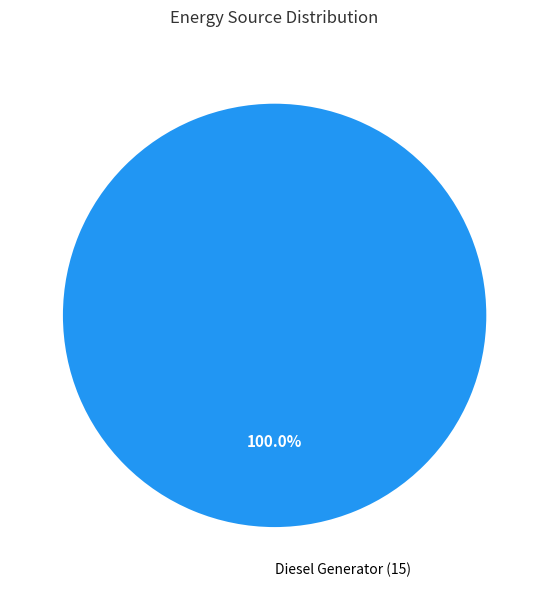

Which slice represents more than half of the pie?

Diesel Generator